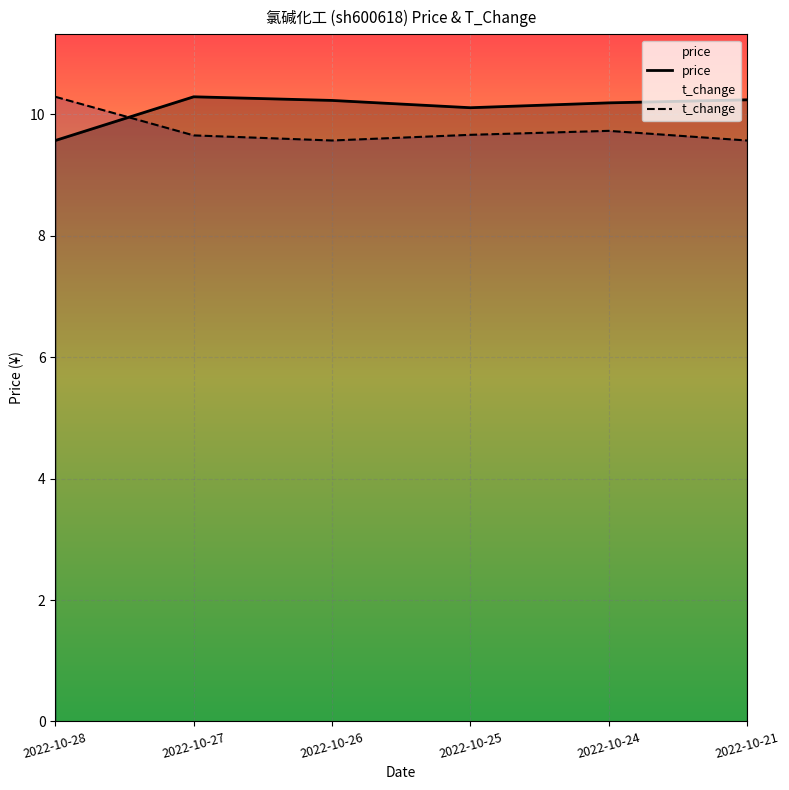

Reading left to right, transcribe all the data shown in this chart.

price: 9.6	10.3	10.2	10.1	10.2	10.2
t_change: 10.3	9.7	9.6	9.7	9.7	9.6